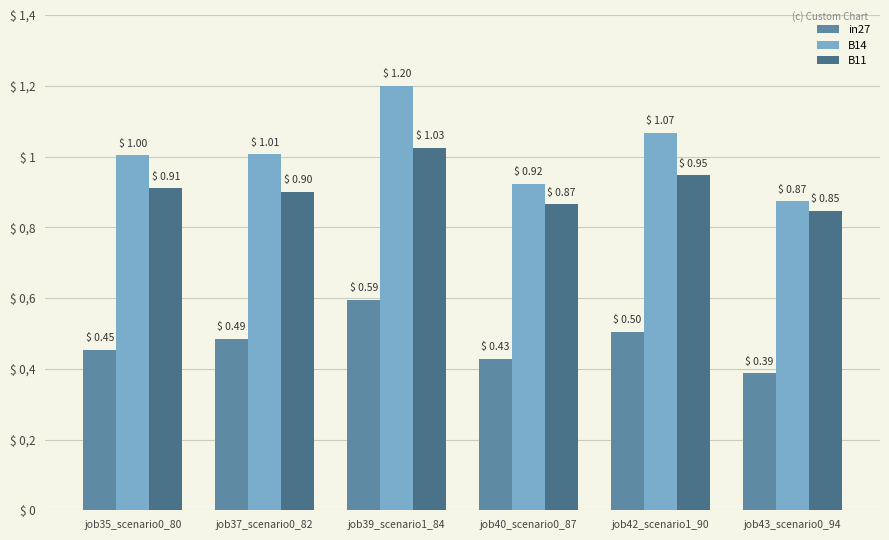

Reading right to left, transcribe all the data shown in this chart.

in27: job43_scenario0_94=0.4	job42_scenario1_90=0.5	job40_scenario0_87=0.4	job39_scenario1_84=0.6	job37_scenario0_82=0.5	job35_scenario0_80=0.5
B14: job43_scenario0_94=0.9	job42_scenario1_90=1.1	job40_scenario0_87=0.9	job39_scenario1_84=1.2	job37_scenario0_82=1.0	job35_scenario0_80=1.0
B11: job43_scenario0_94=0.8	job42_scenario1_90=0.9	job40_scenario0_87=0.9	job39_scenario1_84=1.0	job37_scenario0_82=0.9	job35_scenario0_80=0.9